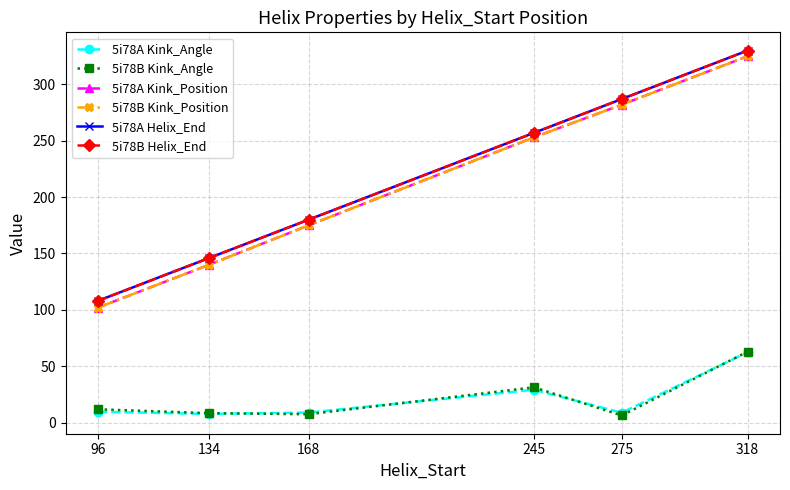

Is this an area chart (filled region under the line)?

No